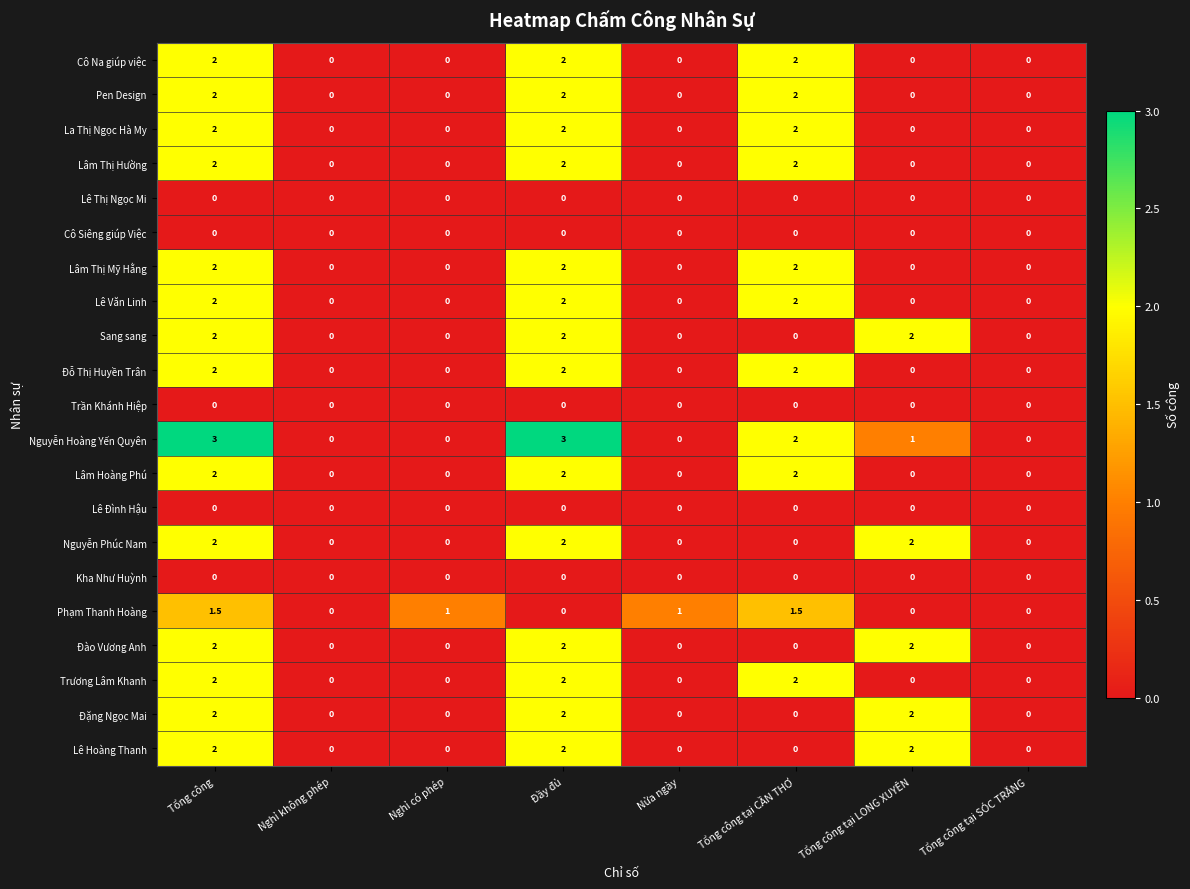

Which series has the widest spread of values?

Nguyễn Hoàng Yến Quyên